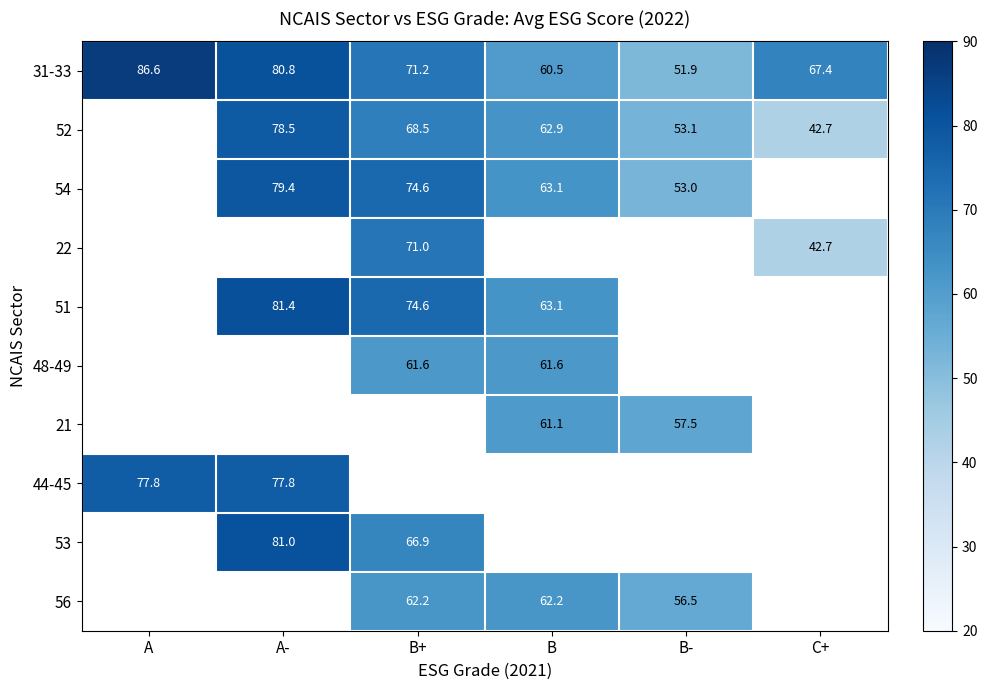

What is the minimum value shown in the chart?

42.7